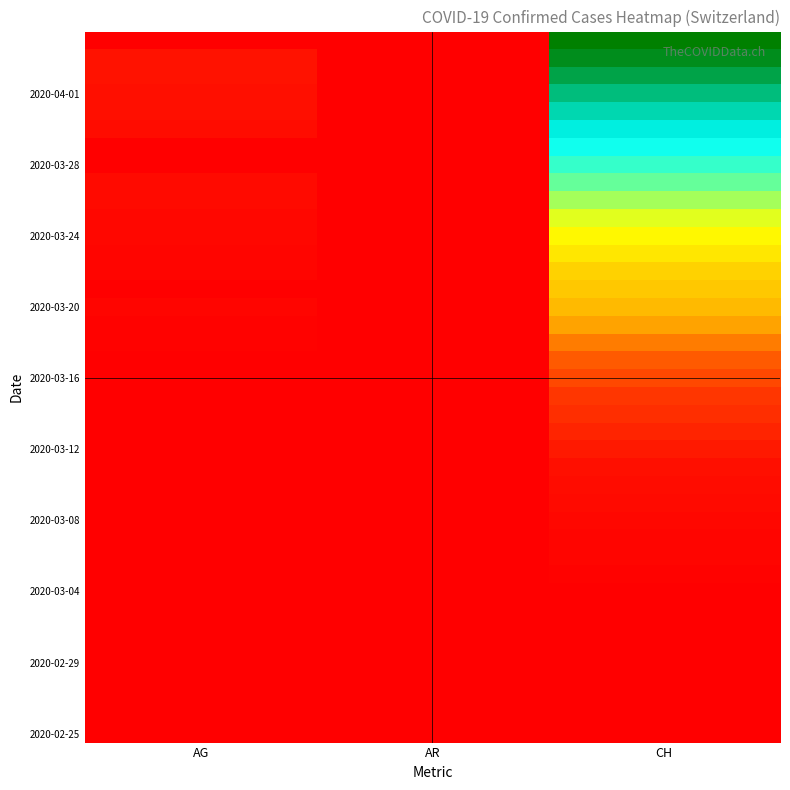

At which category is the sum across all series the highest?

CH